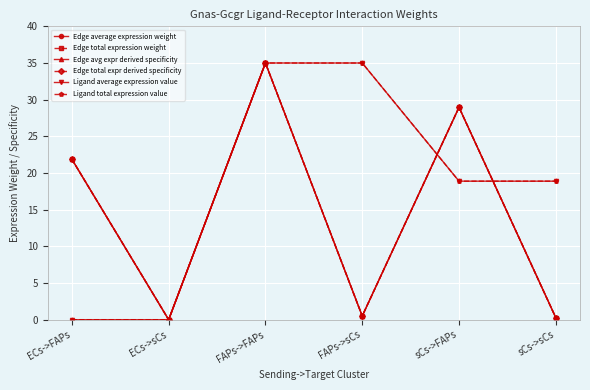

Is it true that Edge total expr derived specificity equals 50.9 at sCs->FAPs?

False